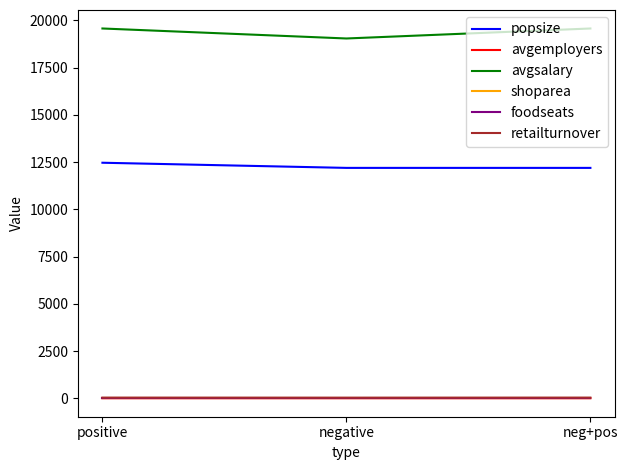

Is it true that avgsalary equals 19572.8 at neg+pos?

True